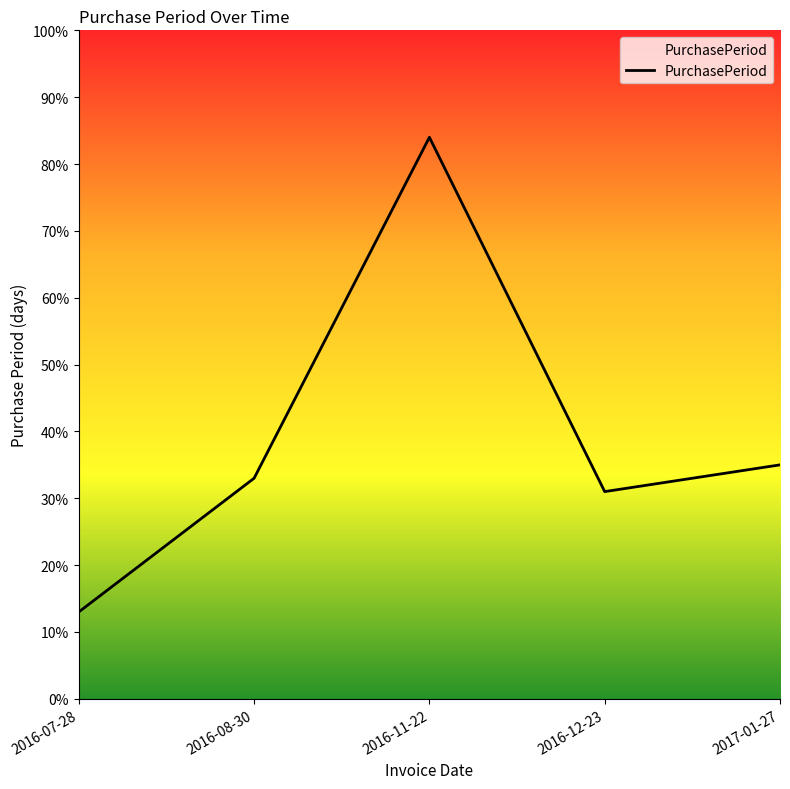

How many distinct data groups are displayed?

1